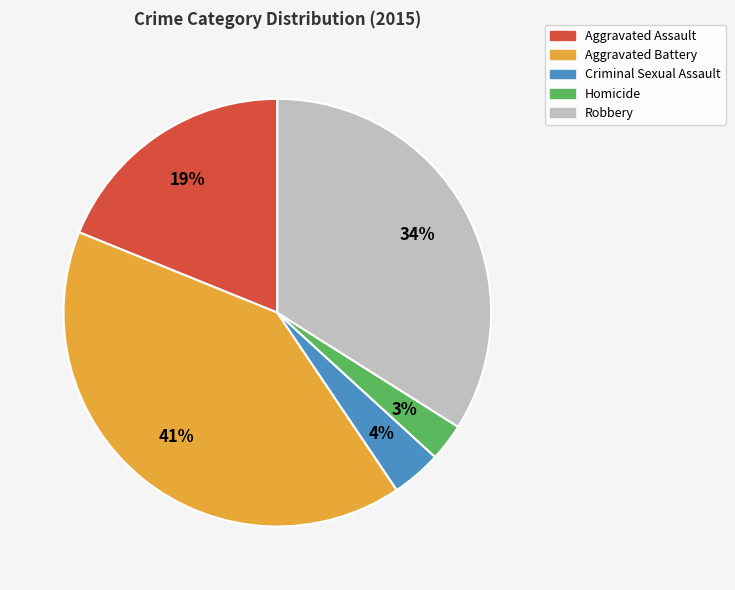

Which slice is the smallest?

Homicide